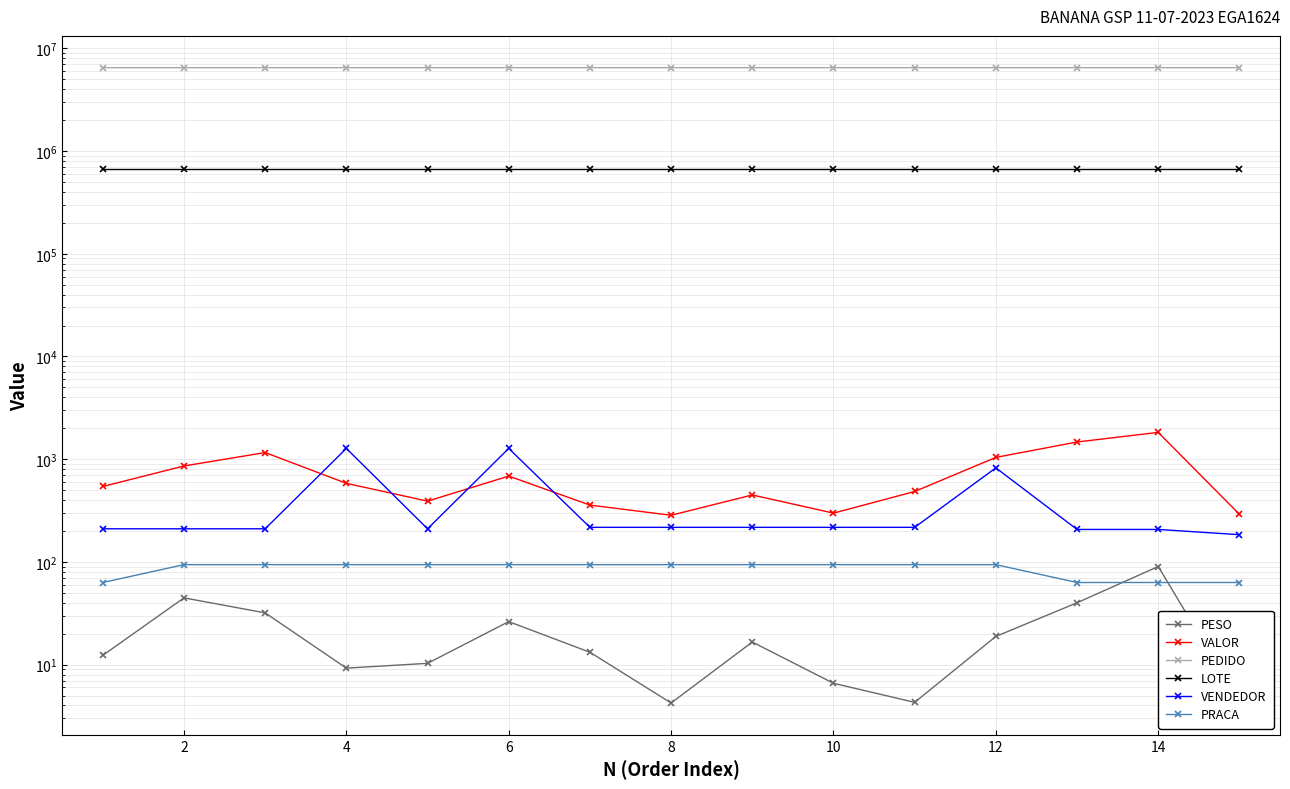

How many values in the PESO series exceed 13?

8